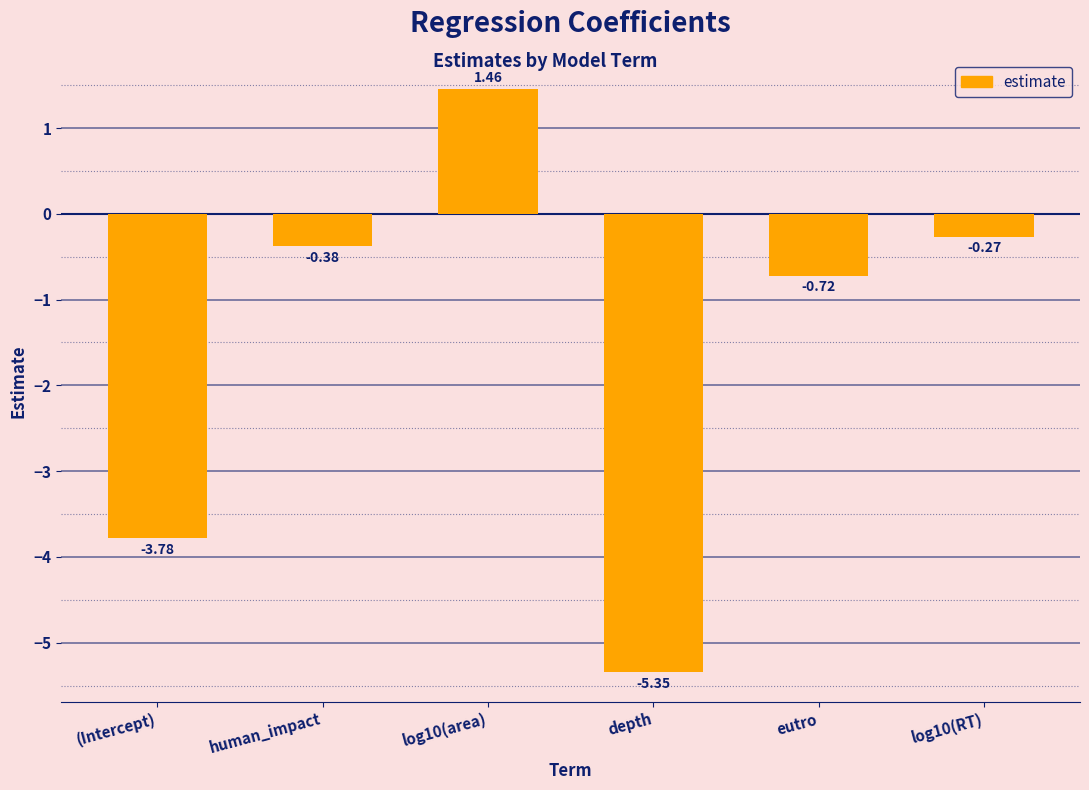

Where is the data nearest to the value -1?

eutro